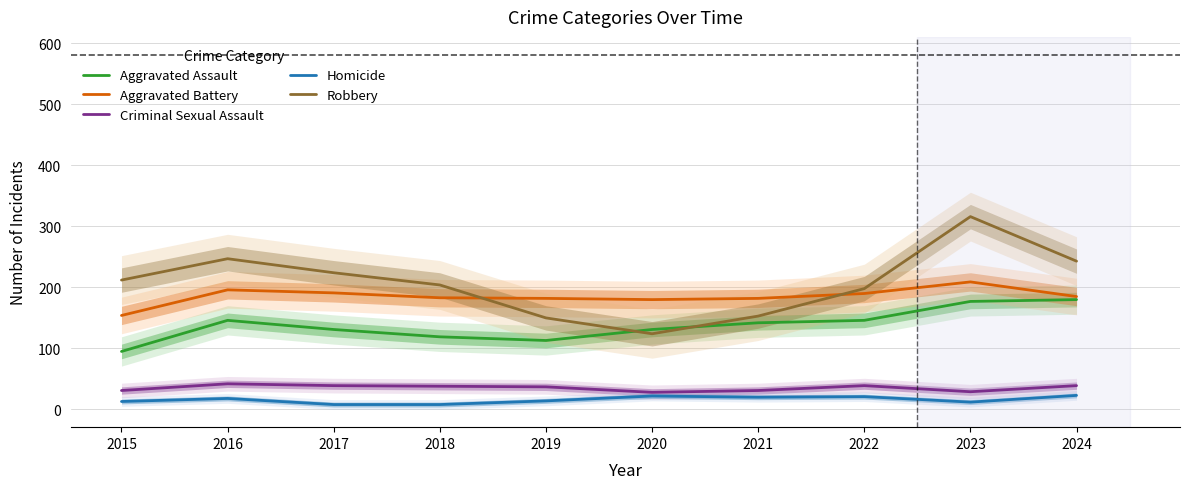

Reading left to right, list all the values displayed in this chart.

Aggravated Assault: 95	146	131	119	113	131	142	146	177	180
Aggravated Battery: 154	196	191	183	182	180	182	190	209	185
Criminal Sexual Assault: 31	42	39	38	37	28	31	39	29	39
Homicide: 13	18	8	8	14	22	20	21	12	23
Robbery: 212	247	224	204	150	124	153	198	316	243